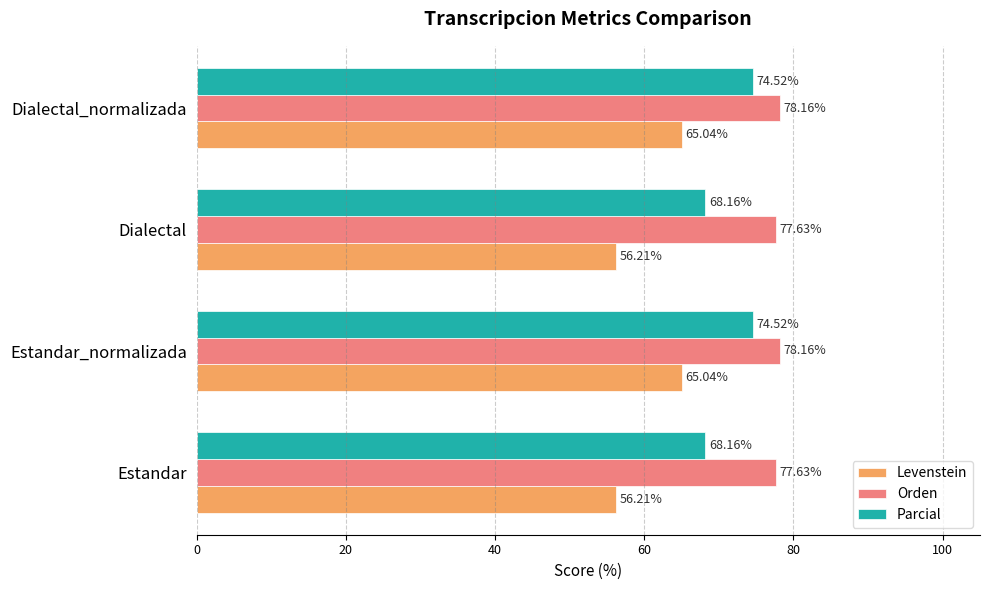

Which series changed the most between Dialectal and Dialectal_normalizada?

Levenstein